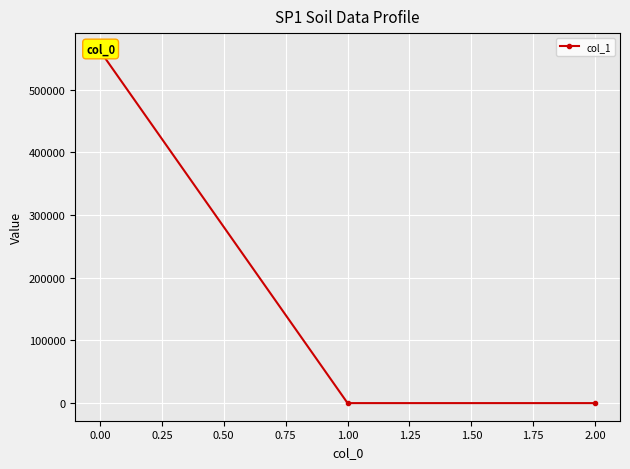

How many values are below zero?

1